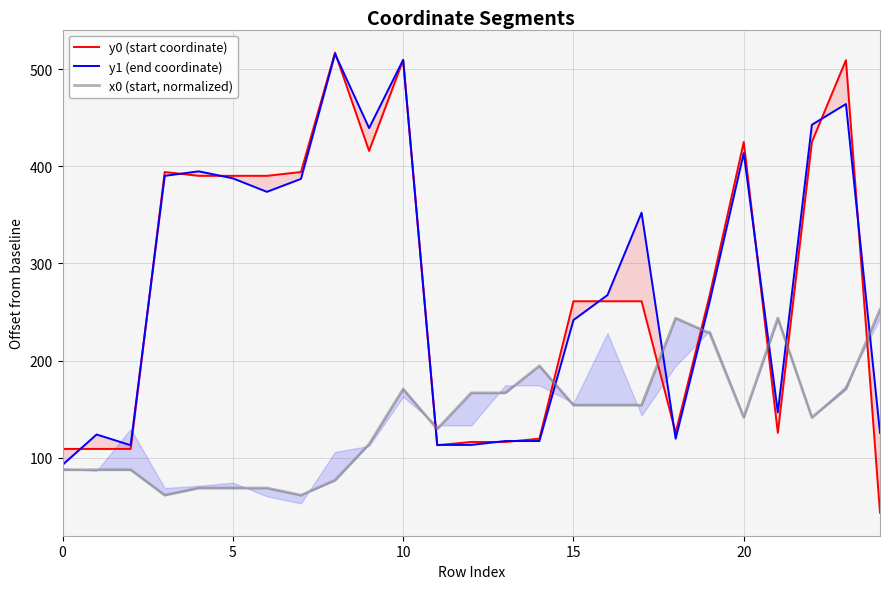

True or false: x0 (start, normalized) has a value of 76.7 at 8.

True